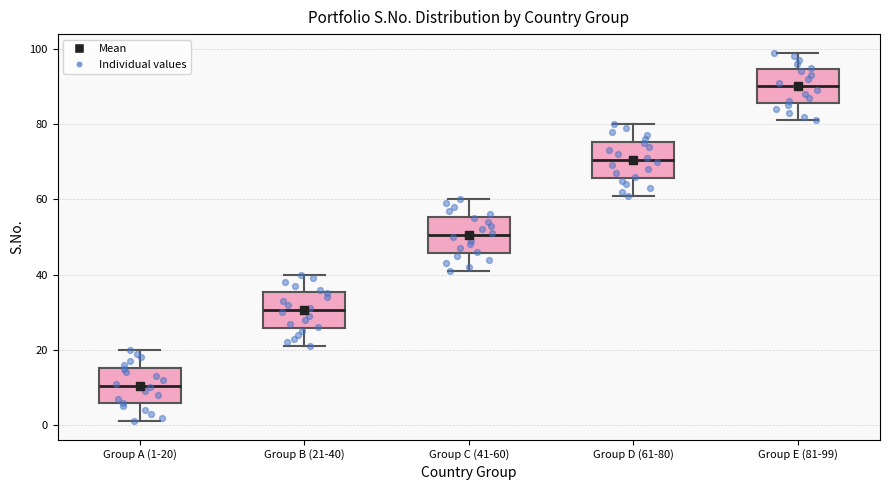

Reading left to right, transcribe this box plot: for each box, give where its median line is, the range the box spans, and where its two whiskers end, as read against the y-axis. The values are not printed on the chart, so give them approximately, as read against the axis.

Group A (1-20): median 10, box 6 to 16, whiskers 2 to 20
Group B (21-40): median 30, box 26 to 36, whiskers 22 to 40
Group C (41-60): median 50, box 46 to 56, whiskers 42 to 60
Group D (61-80): median 70, box 66 to 76, whiskers 62 to 80
Group E (81-99): median 90, box 86 to 94, whiskers 82 to 100